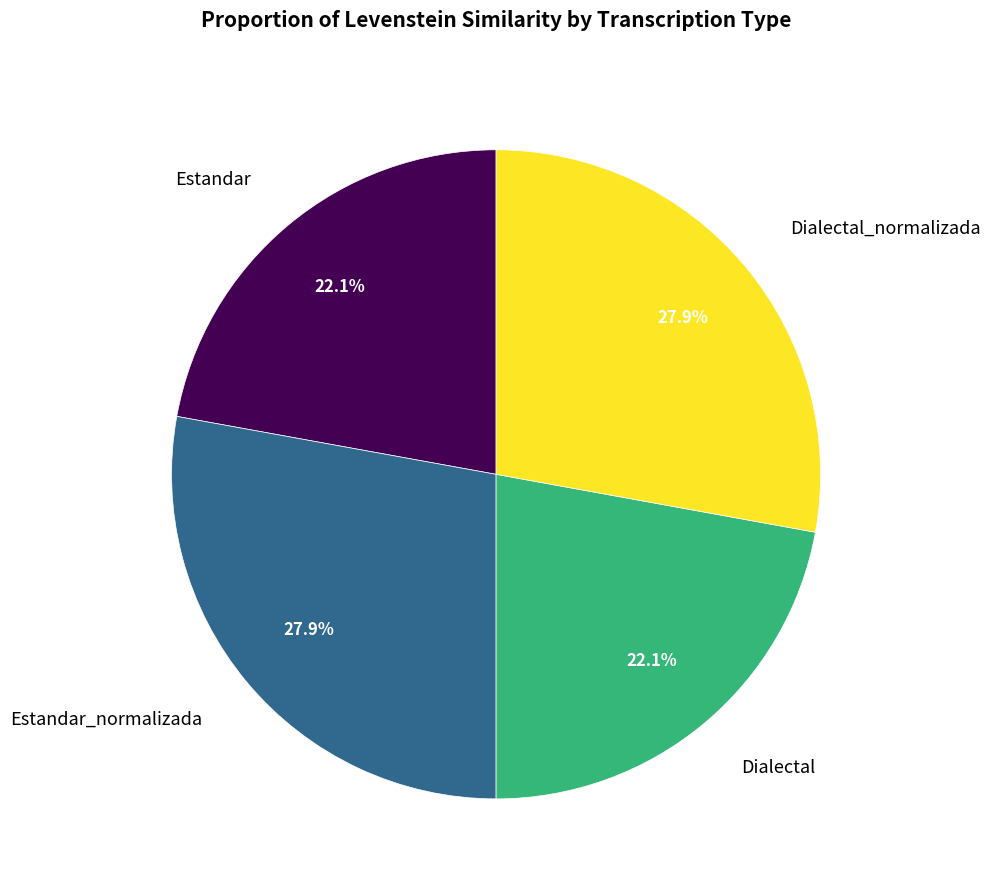

Is there a majority slice in this chart?

No